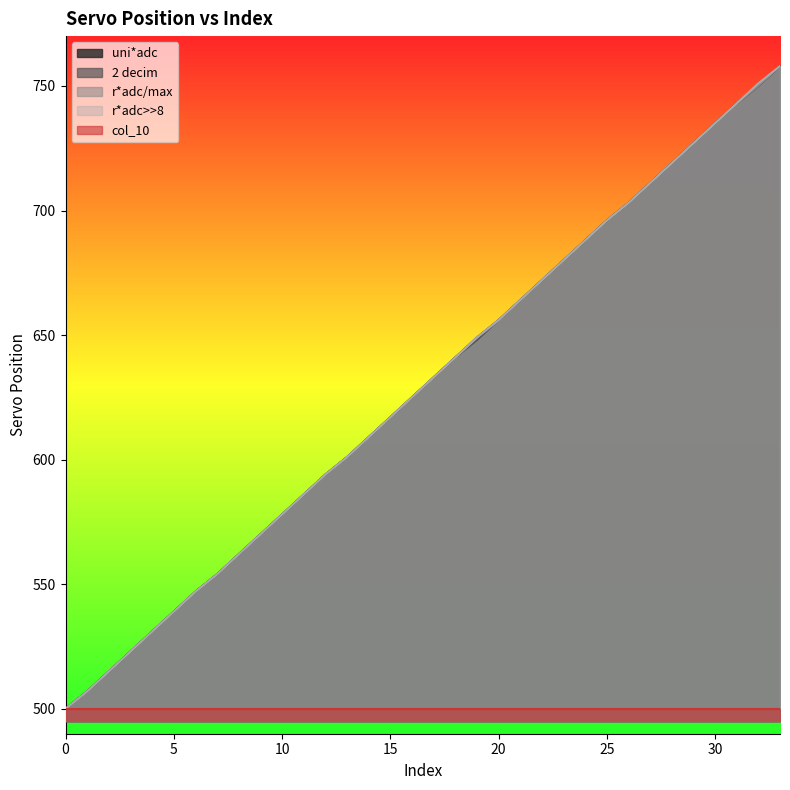

True or false: 2 decim has more than 1 interior local peaks.

False